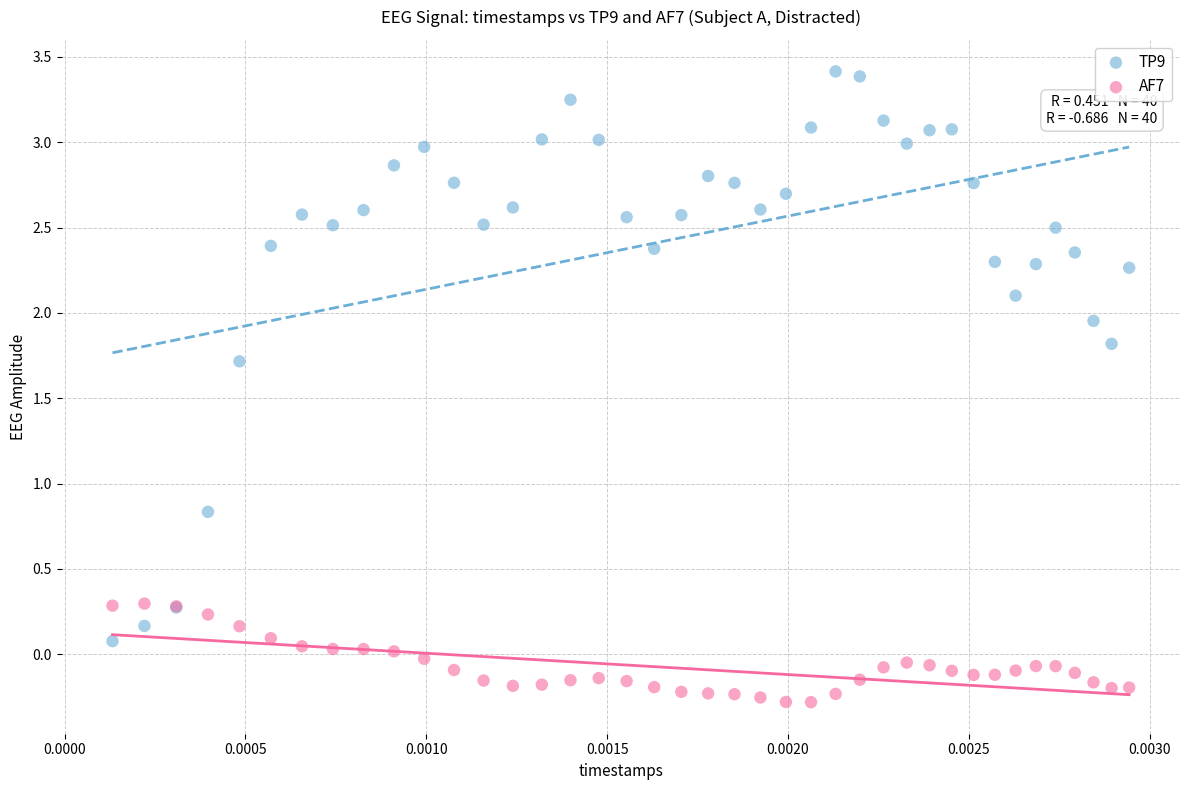

Across all series, what Y value is closest to 1?

0.8